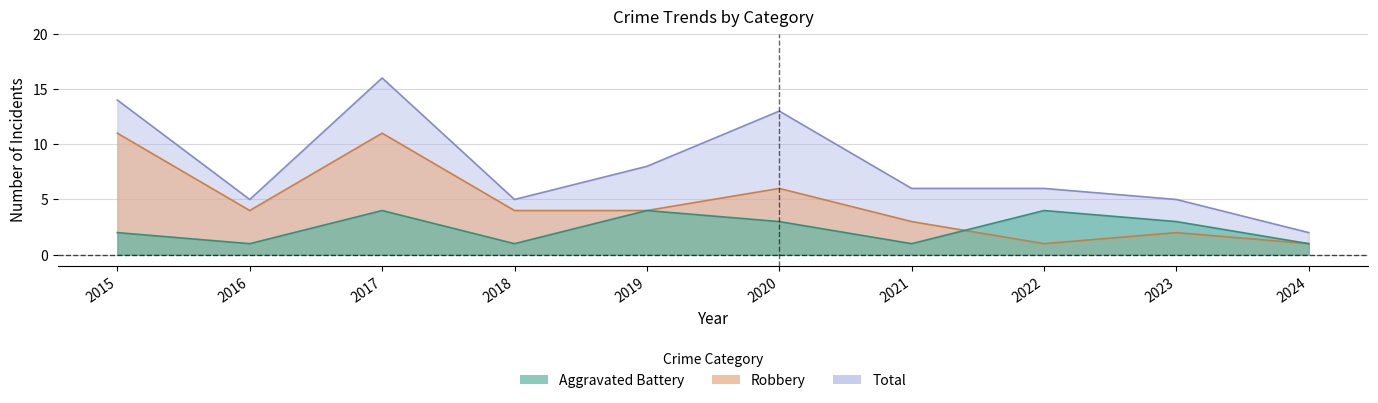

The Aggravated Battery series shows 1 at 2019. True or false?

False